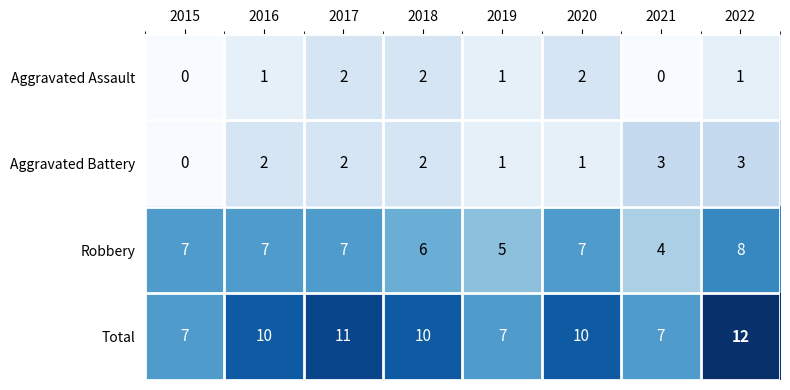

The value of Aggravated Battery at 2018 is 2. True or false?

True